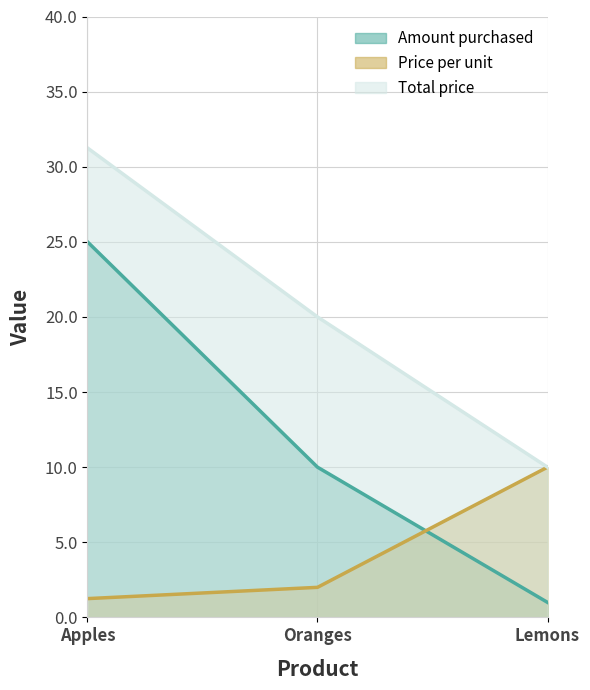

Count the number of categories in the chart.

3